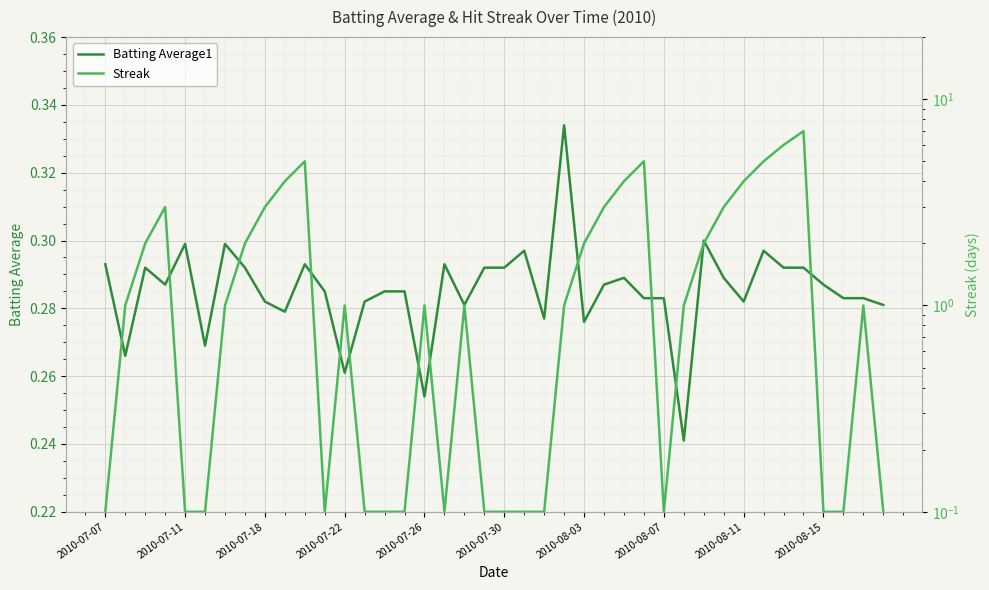

Which series has the largest total across all categories?

Streak